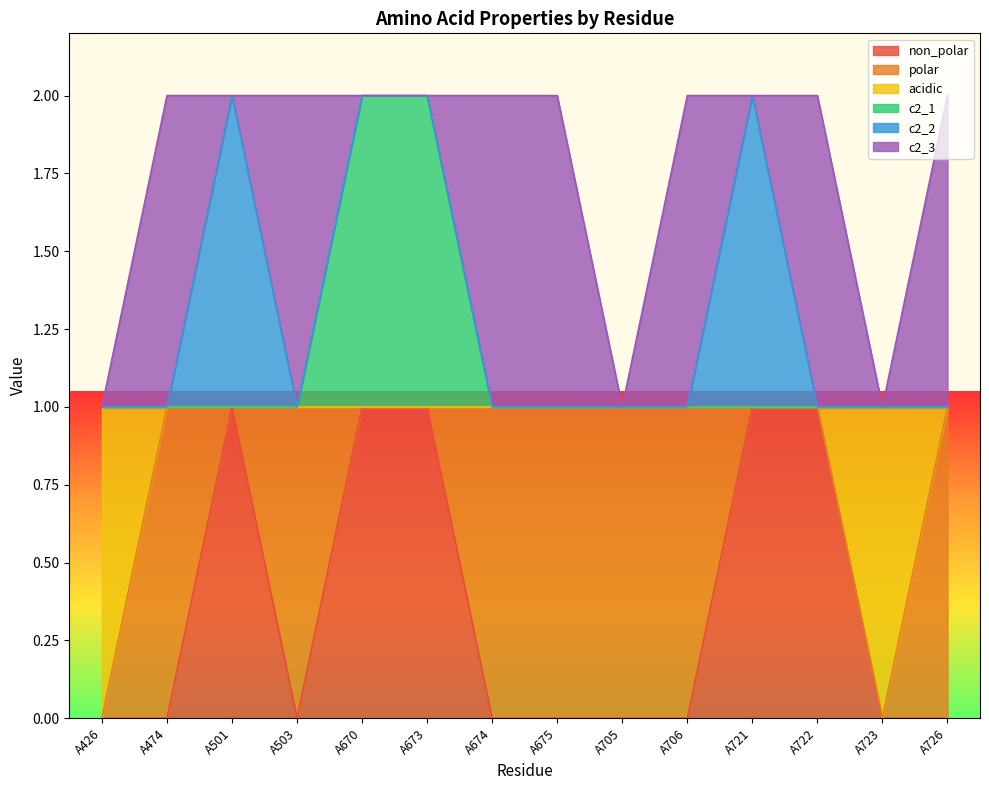

What is the difference between the maximum and minimum values in the c2_1 series?

1